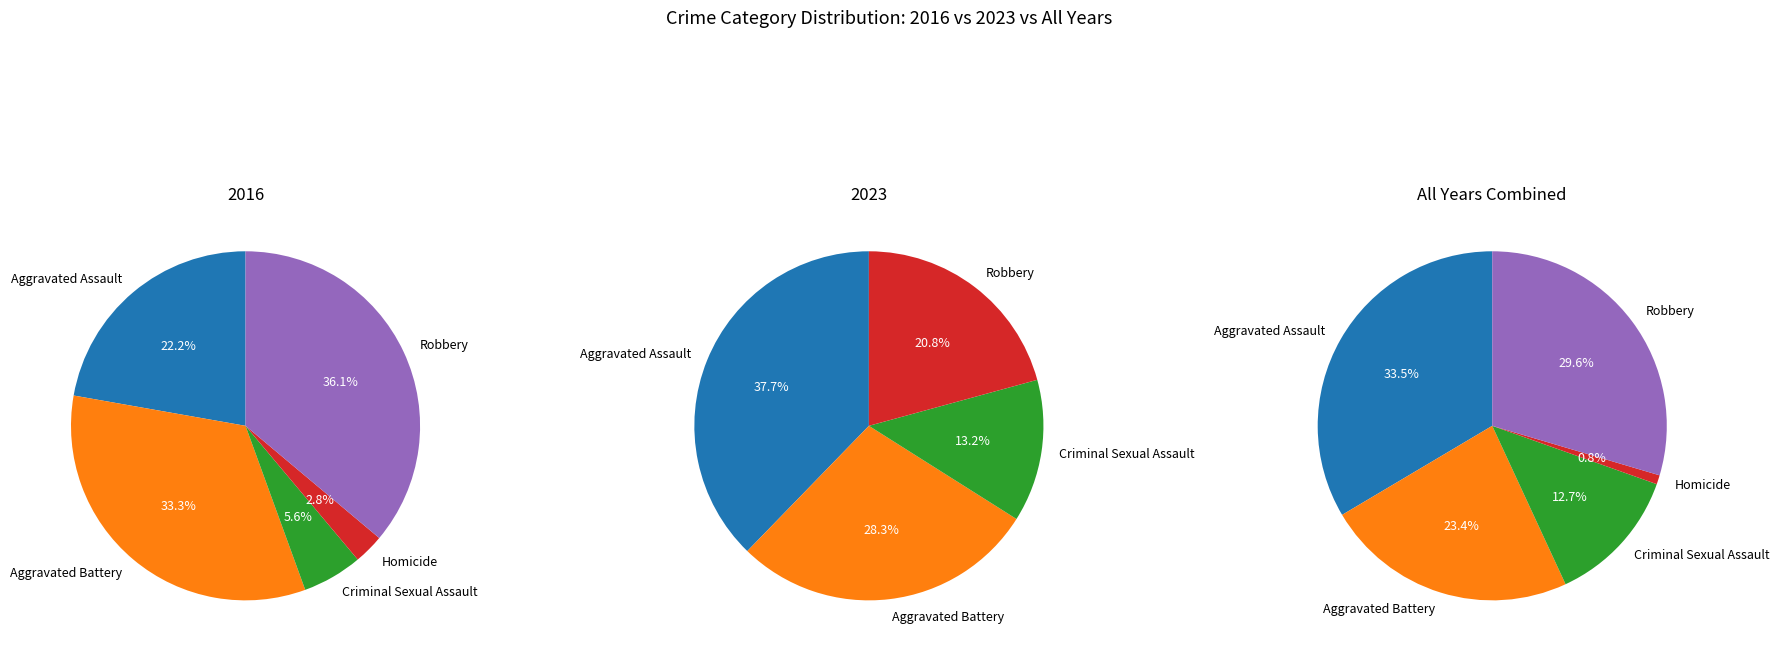

What percentage do Aggravated Battery and Homicide together represent?

36.1%